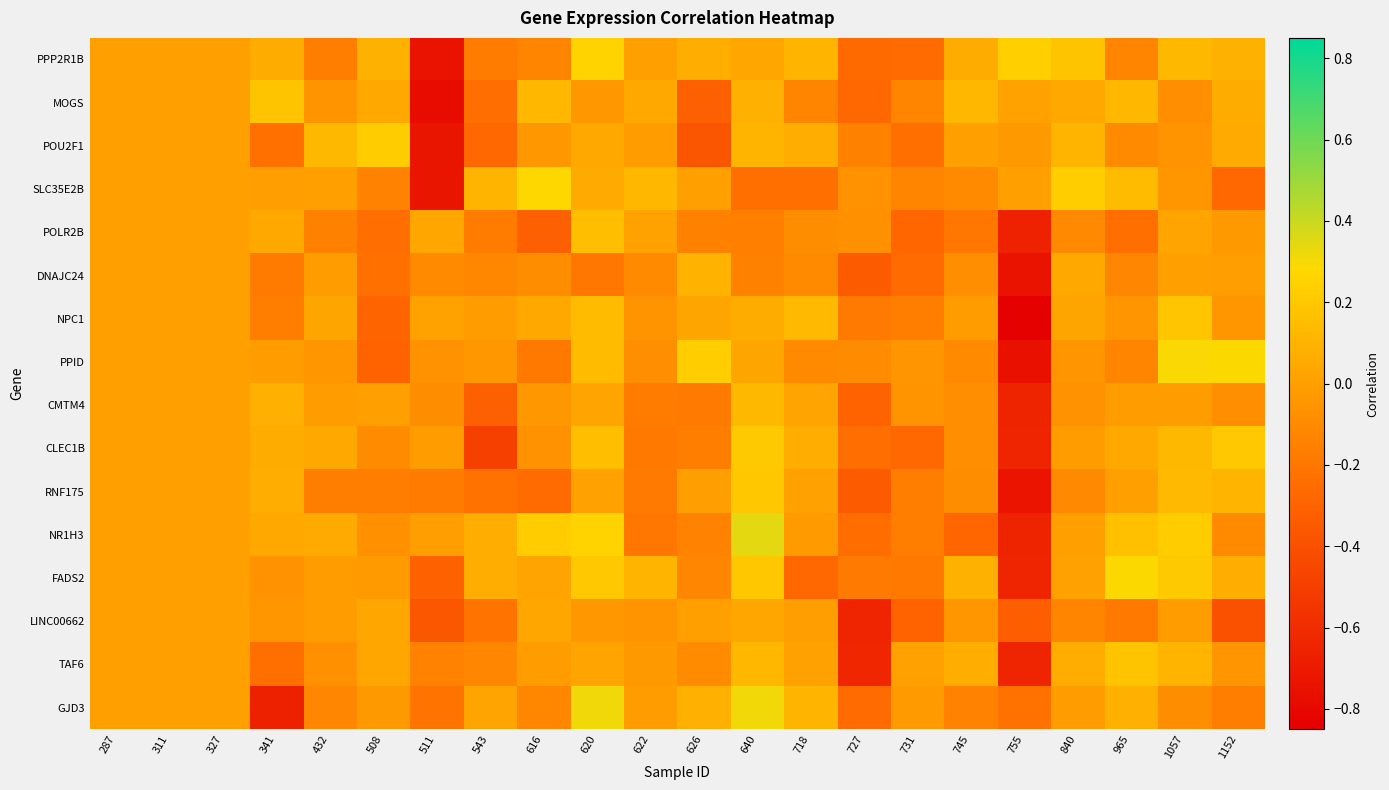

Which label corresponds to the smallest value in the chart?

755